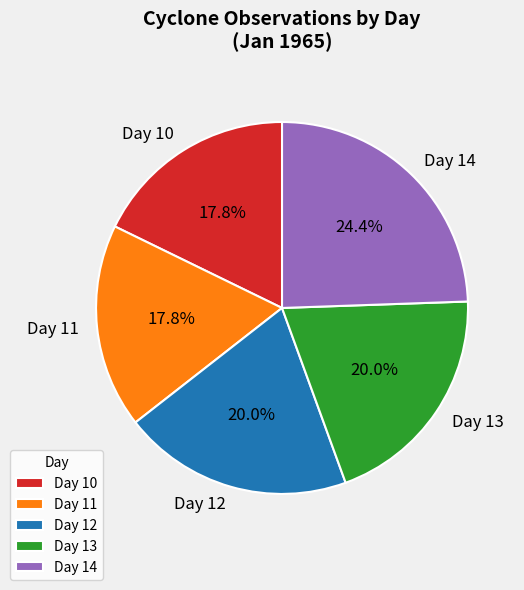

Between Day 12 and Day 11, which is larger?

Day 12